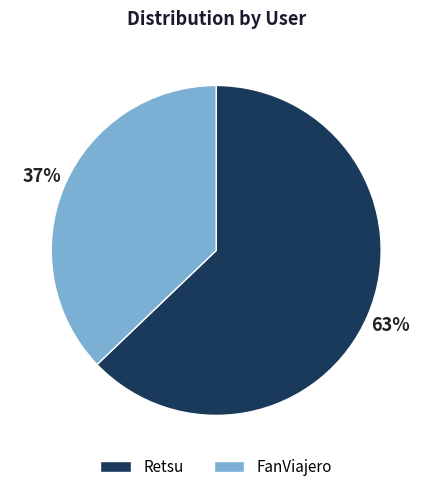

How many segments does this pie chart have?

2